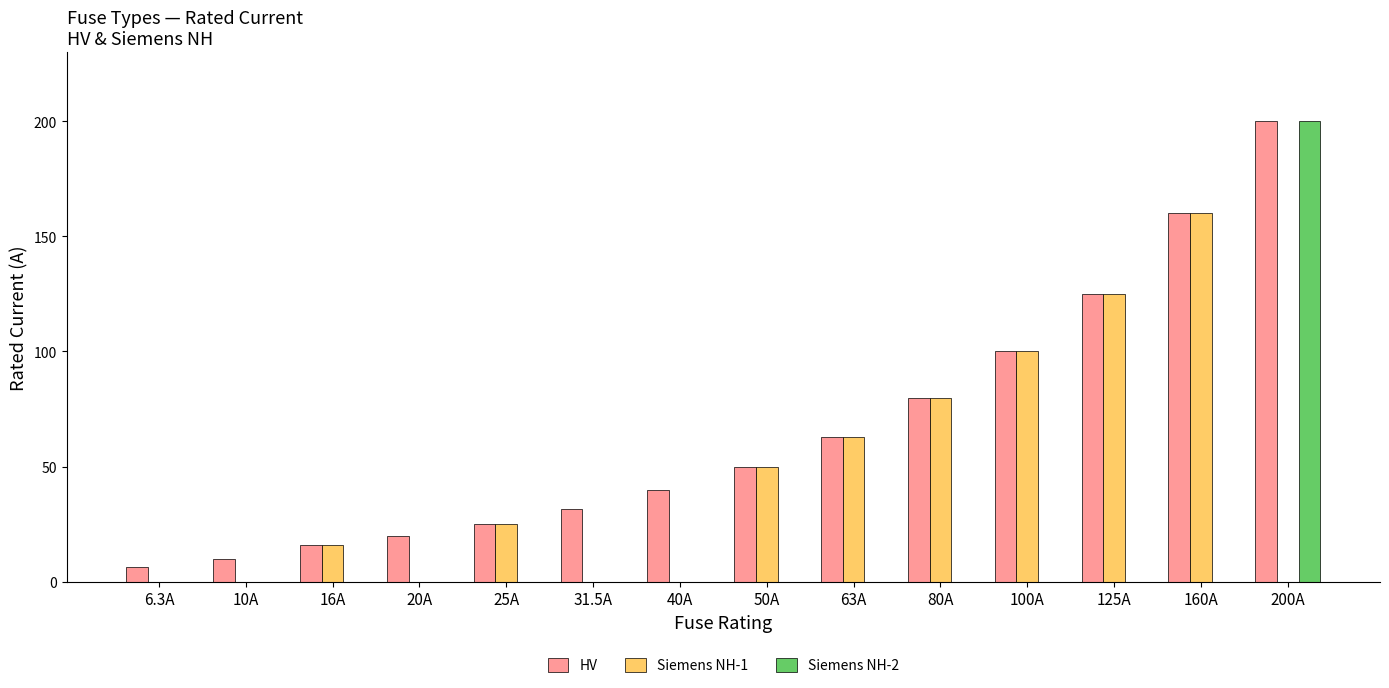

Is it true that HV equals 27.7 at 63A?

False